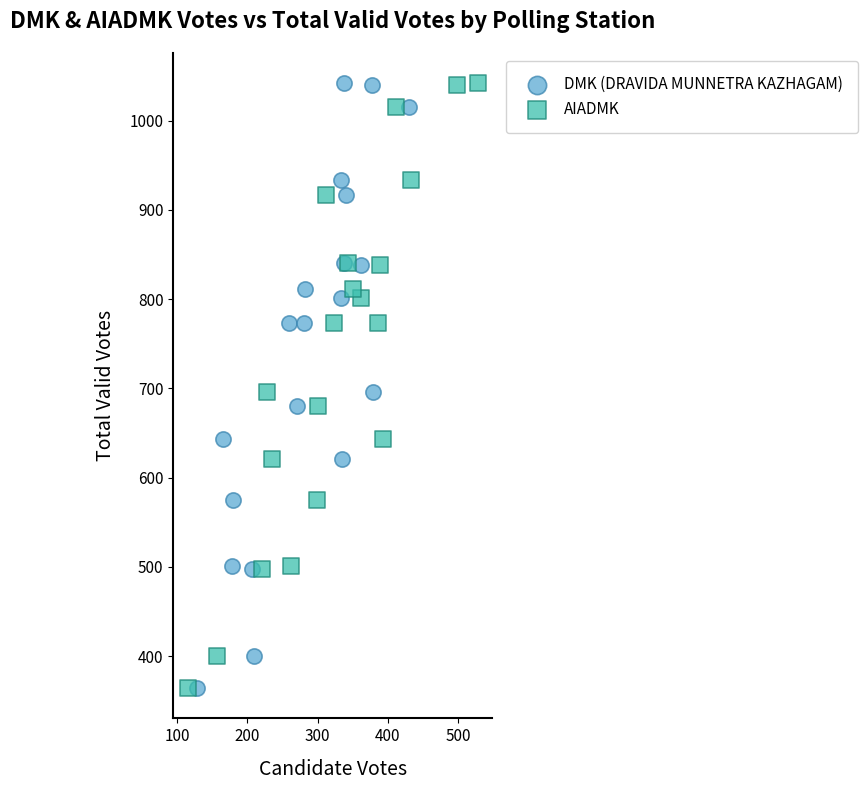

What are all the series names shown in the legend?

DMK (DRAVIDA MUNNETRA KAZHAGAM), AIADMK